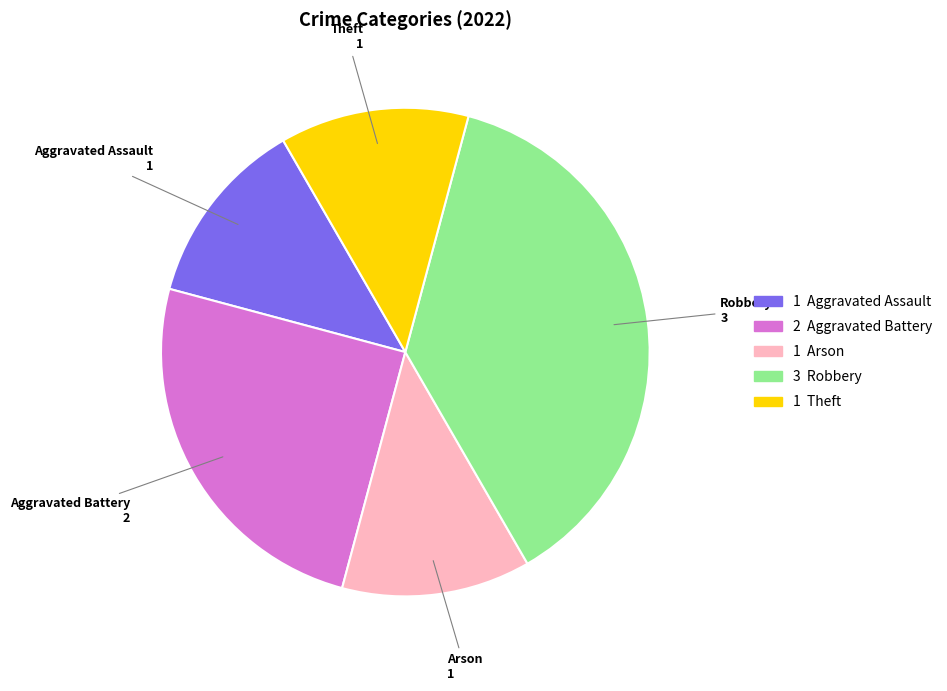

Is there any slice that represents more than half of the pie?

No